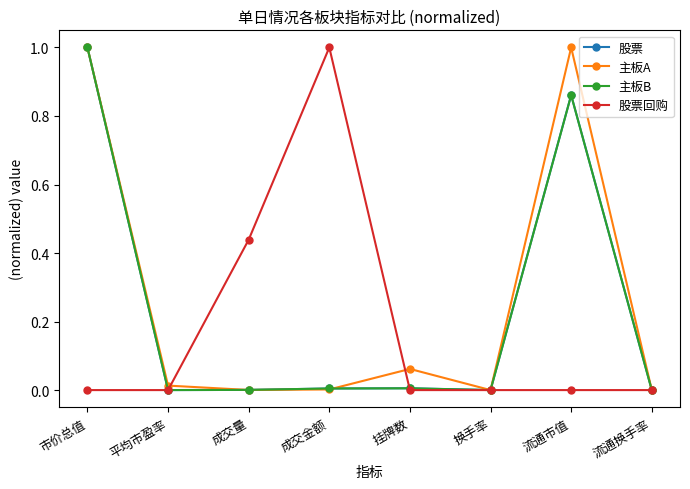

At which category is the sum across all series the highest?

市价总值